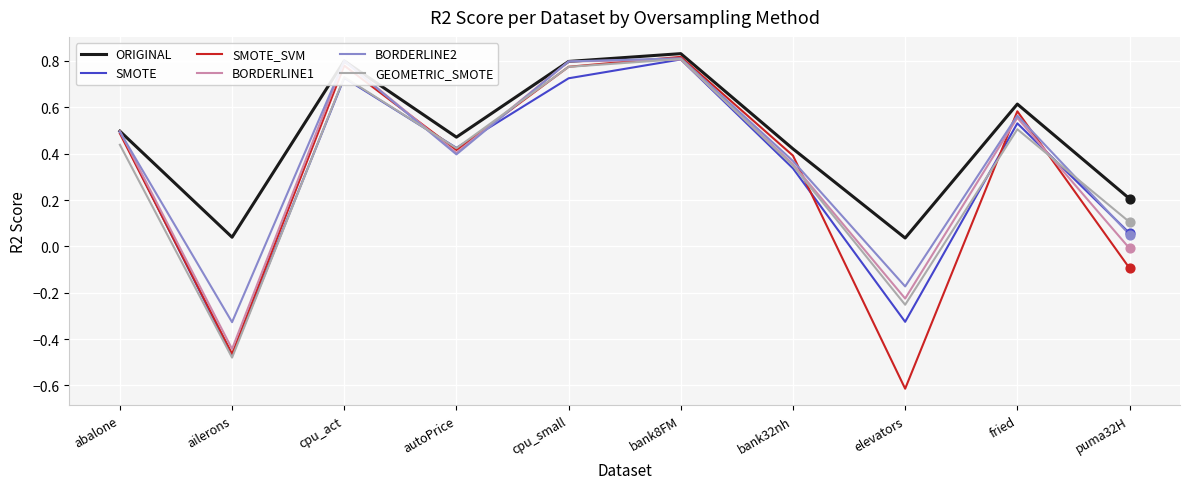

At which category is the sum across all series the highest?

bank8FM